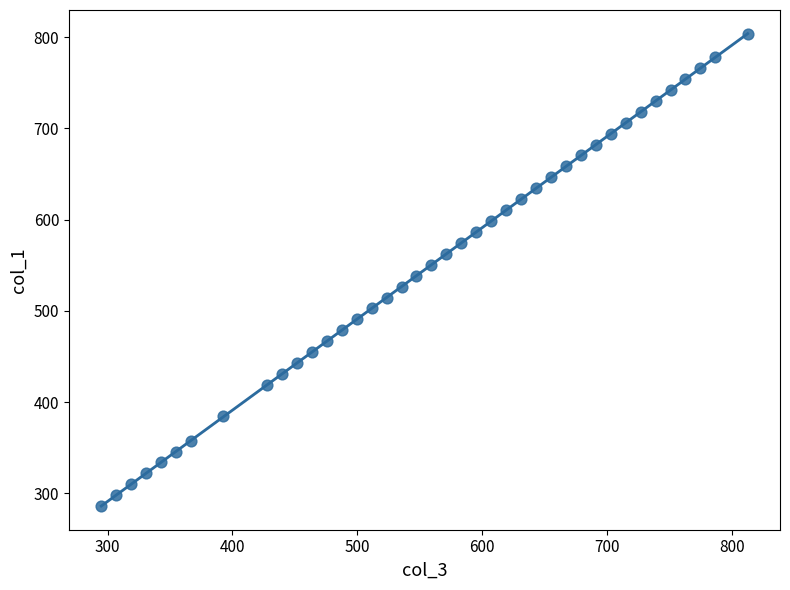

What is the range of X values (max minus min)?

517.8